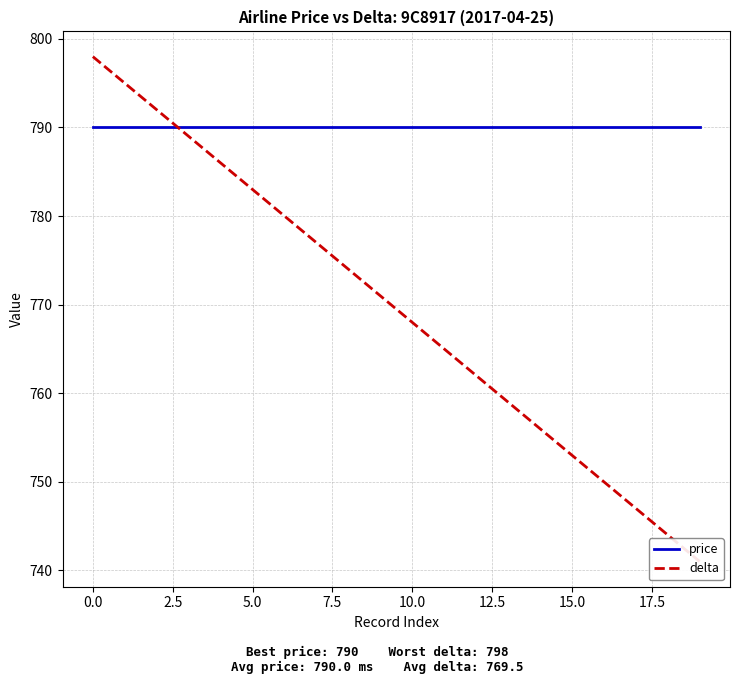

What is the sum of all delta values?

15390